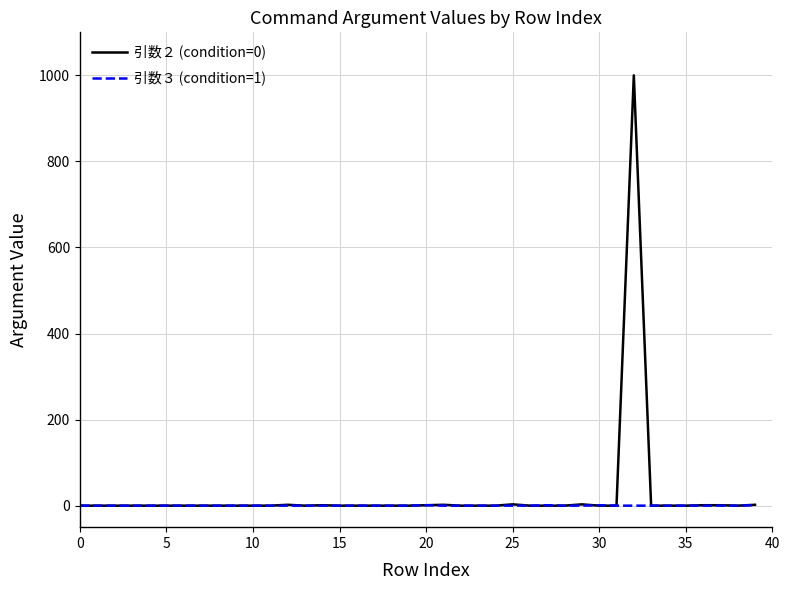

Which series has the widest spread of values?

引数２ (condition=0)